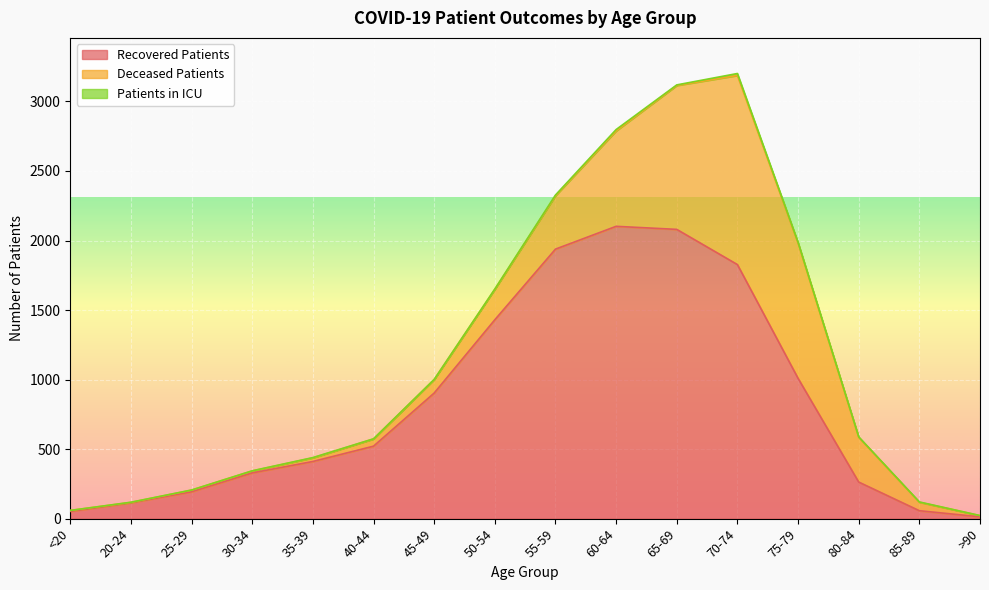

What is the maximum value for Recovered Patients?

2102